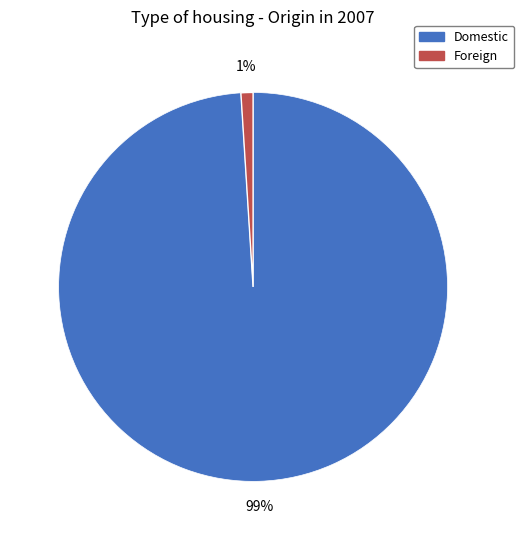

Between Foreign and Domestic, which is larger?

Domestic